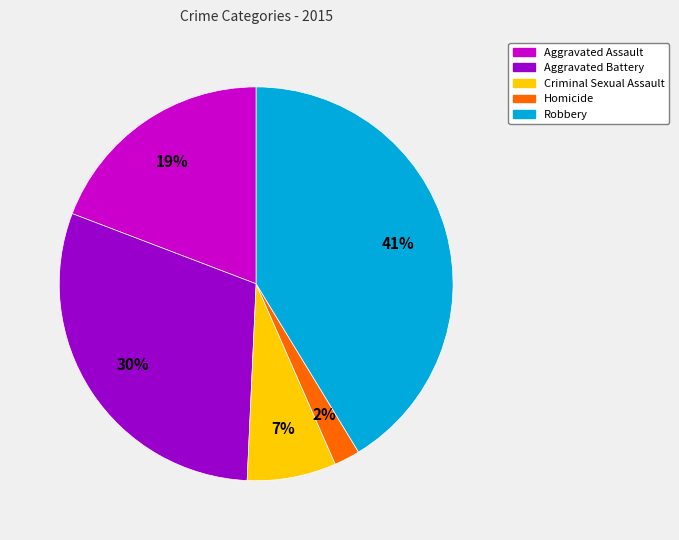

Is there any slice that represents more than half of the pie?

No